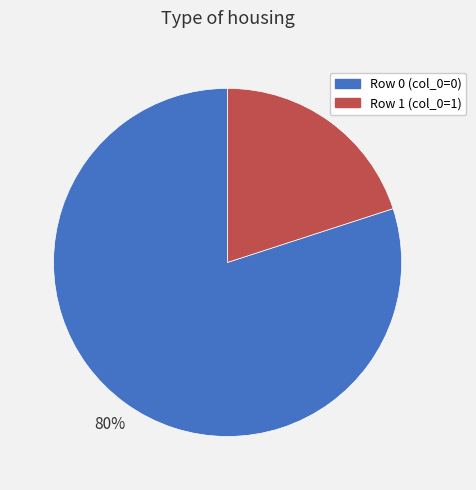

To the nearest percent, what is the difference between the largest and smallest slice percentages?

60%